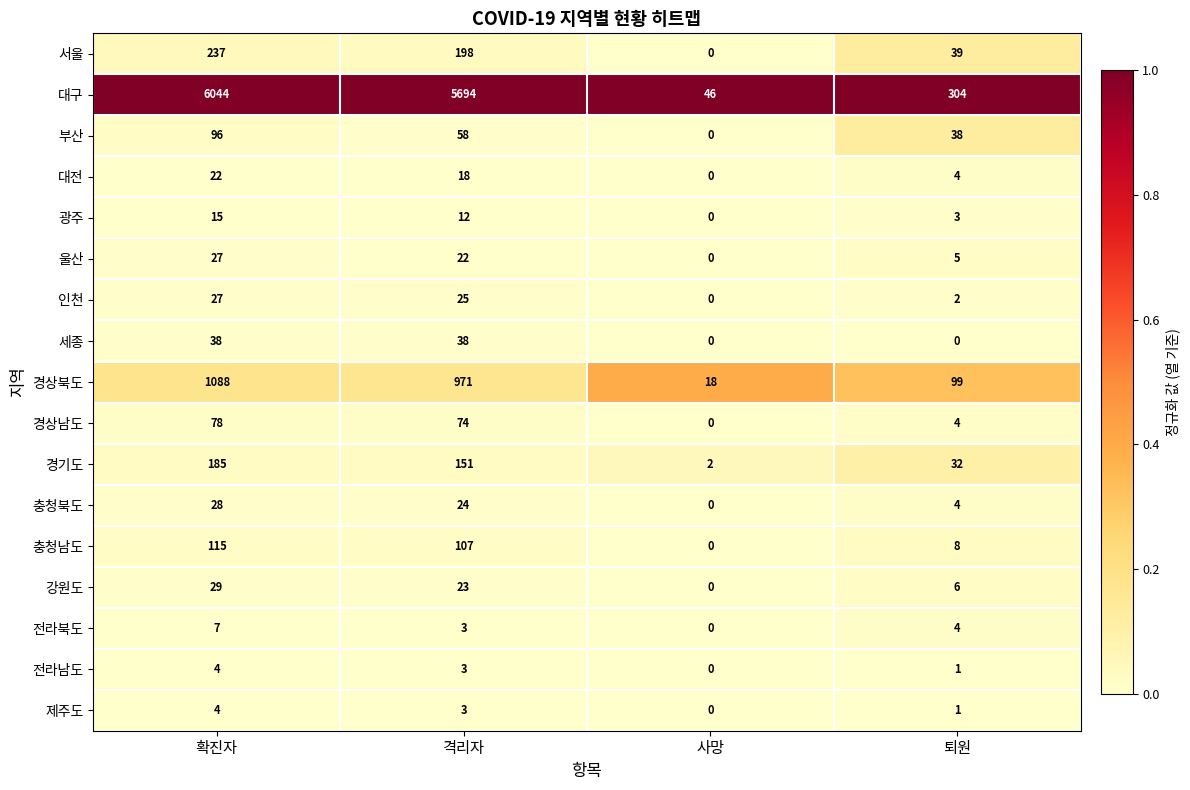

What is the highest value of the 서울 series?

237